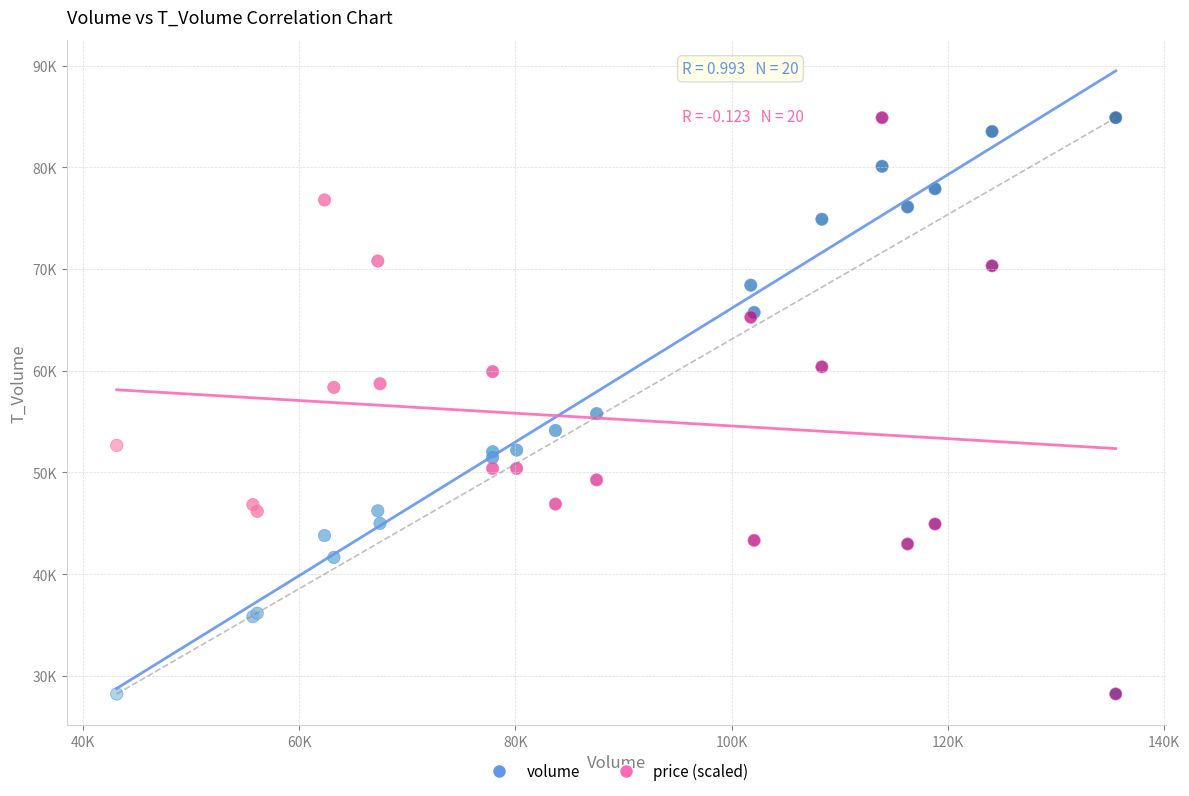

What are all the series names shown in the legend?

volume, price (scaled)